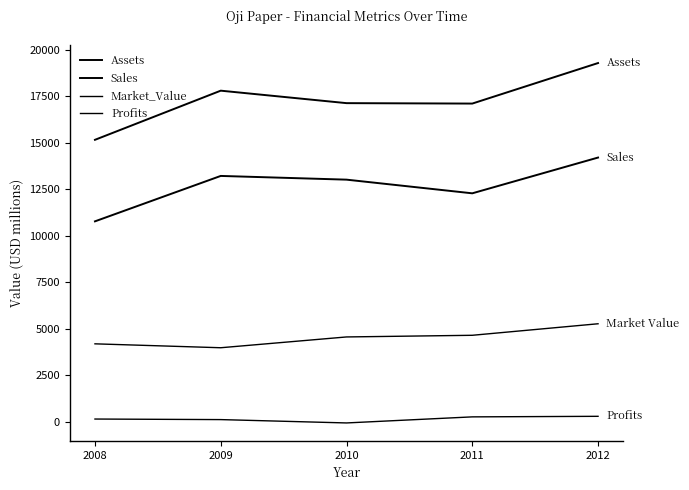

True or false: Market_Value and Assets cross at least once.

False